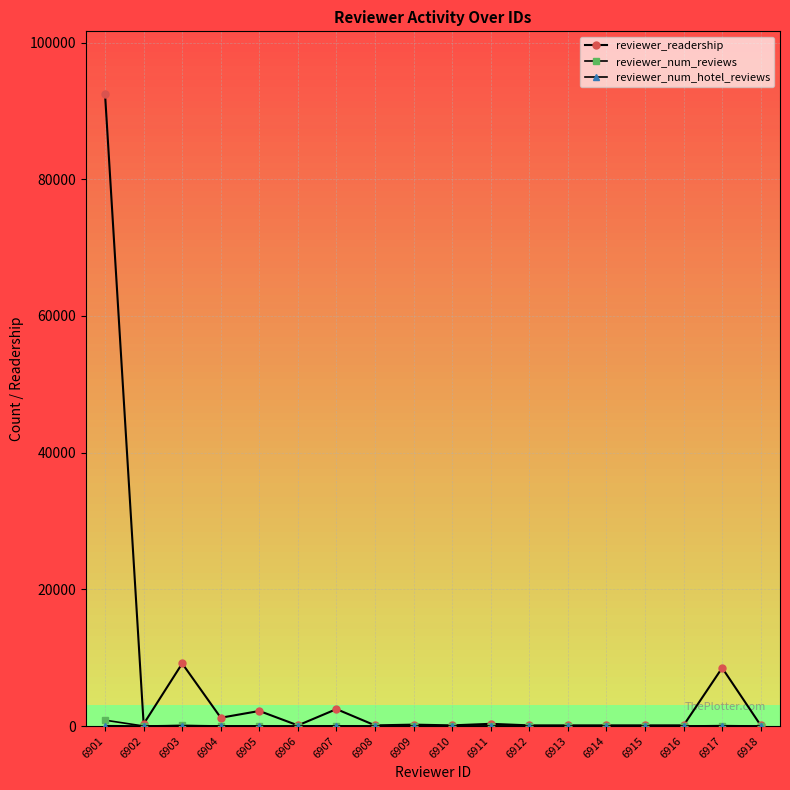

What is the spread (max minus min) of values at 6906?

99